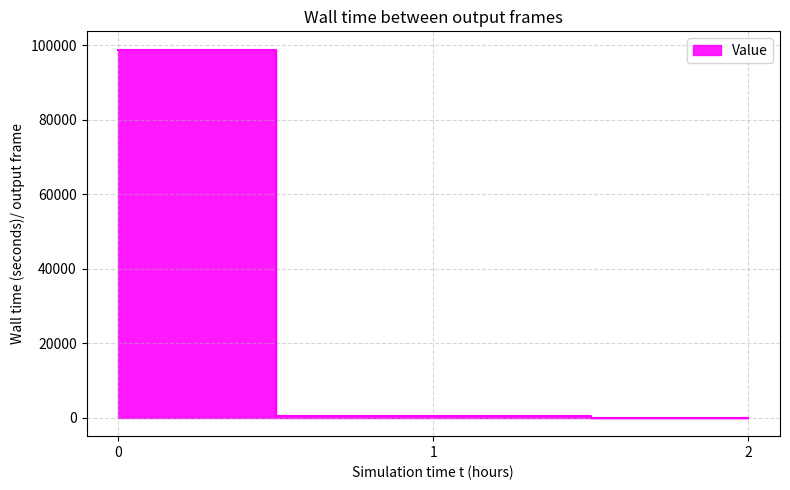

List the labels in order of value, smallest first.

2, 1, 0